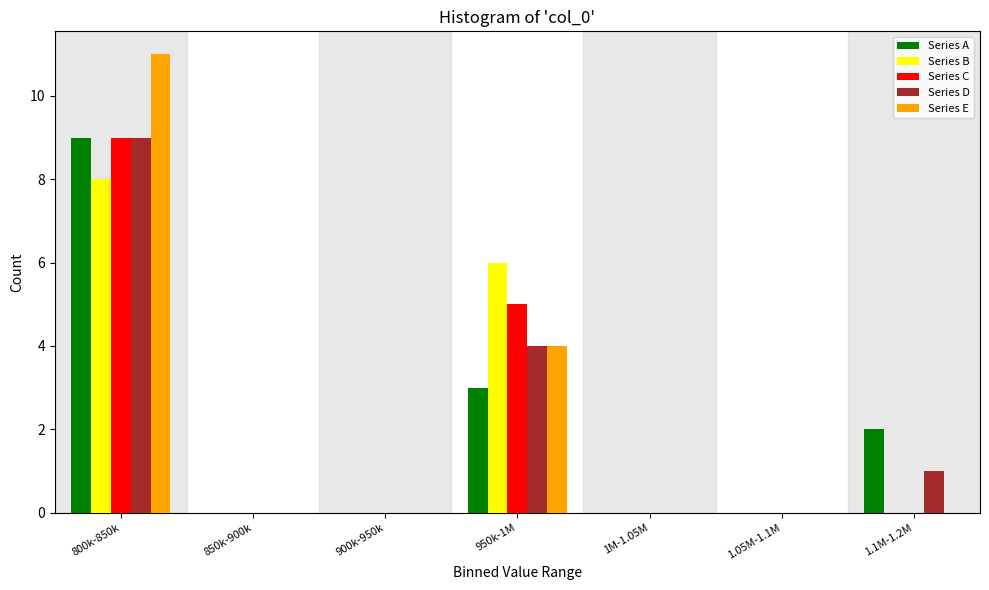

What is the sum of all Series D values?

14